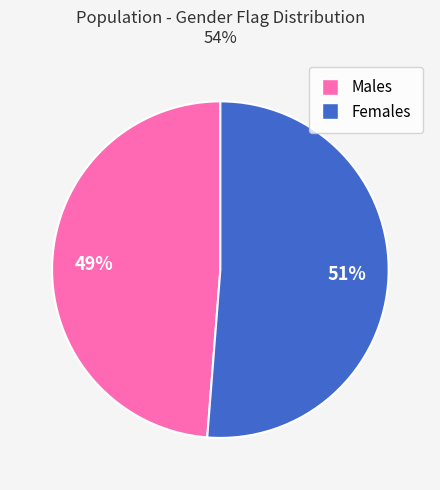

Combined, do Males and Females account for over 50%?

Yes